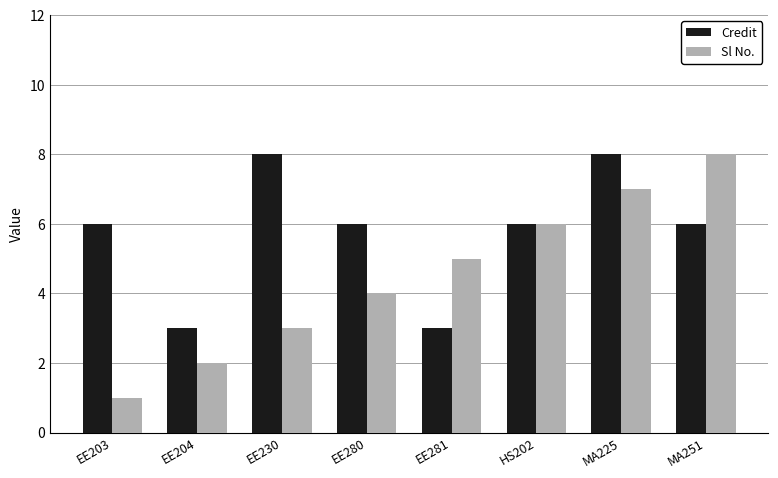

What position from the right is EE203?

8